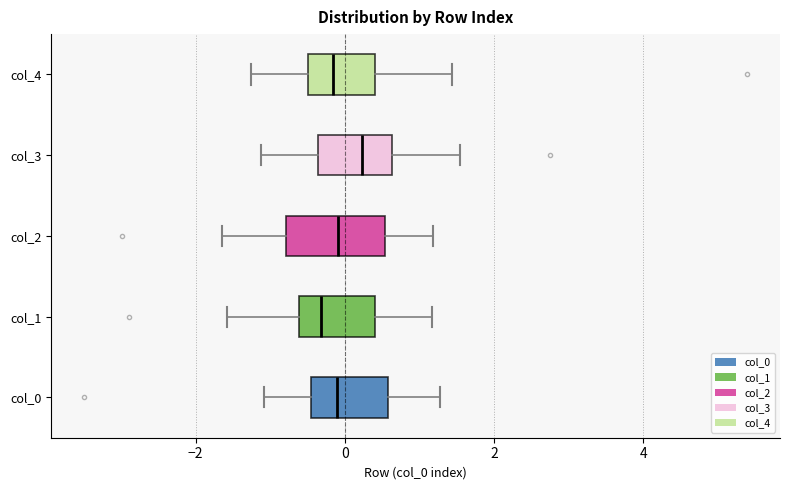

Reading bottom to top, read every box against the x-axis: the position of its median line, the range the box covers, and the ends of its whiskers. The values are not printed on the chart, so give them approximately, as read against the axis.

col_0: median -0.2, box -0.4 to 0.6, whiskers -1.0 to 1.2
col_1: median -0.4, box -0.6 to 0.4, whiskers -1.6 to 1.2
col_2: median 0.0, box -0.8 to 0.6, whiskers -1.6 to 1.2
col_3: median 0.2, box -0.4 to 0.6, whiskers -1.2 to 1.6
col_4: median -0.2, box -0.4 to 0.4, whiskers -1.2 to 1.4